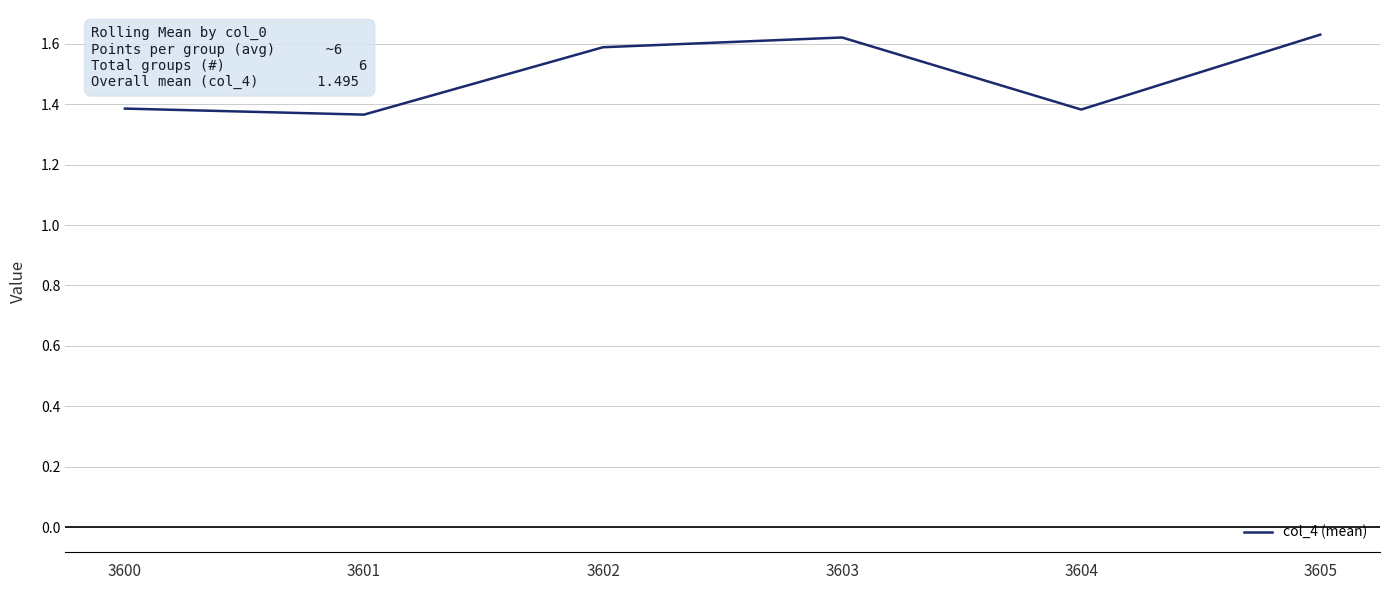

What is the difference between the maximum and minimum values?

0.3